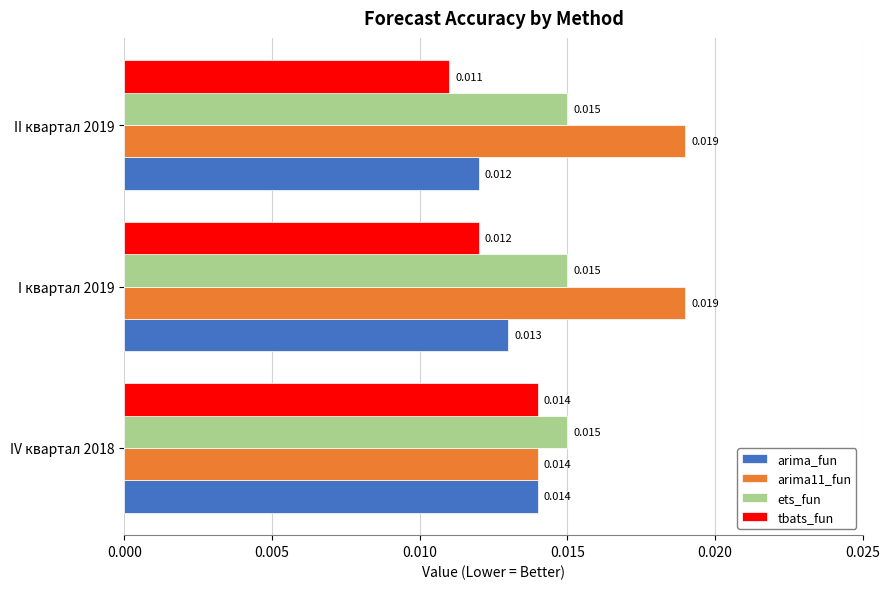

Is the value of tbats_fun at I квартал 2019 greater than the value of arima11_fun at I квартал 2019?

No